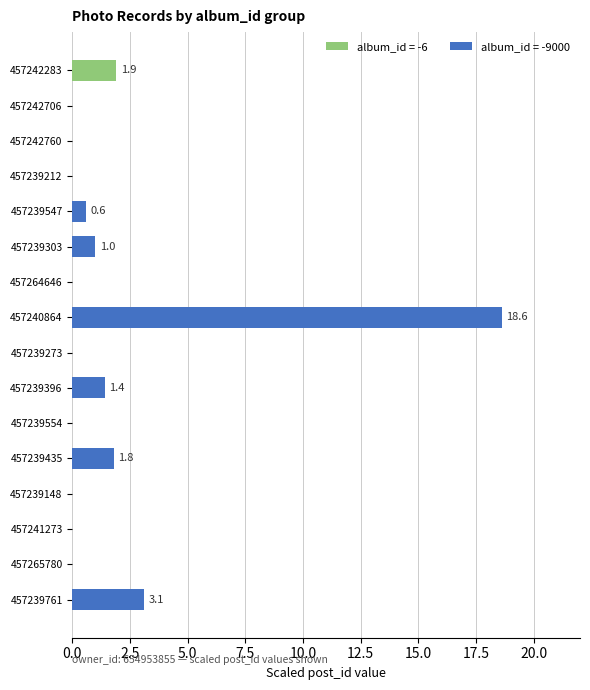

Count the number of data series in this chart.

1